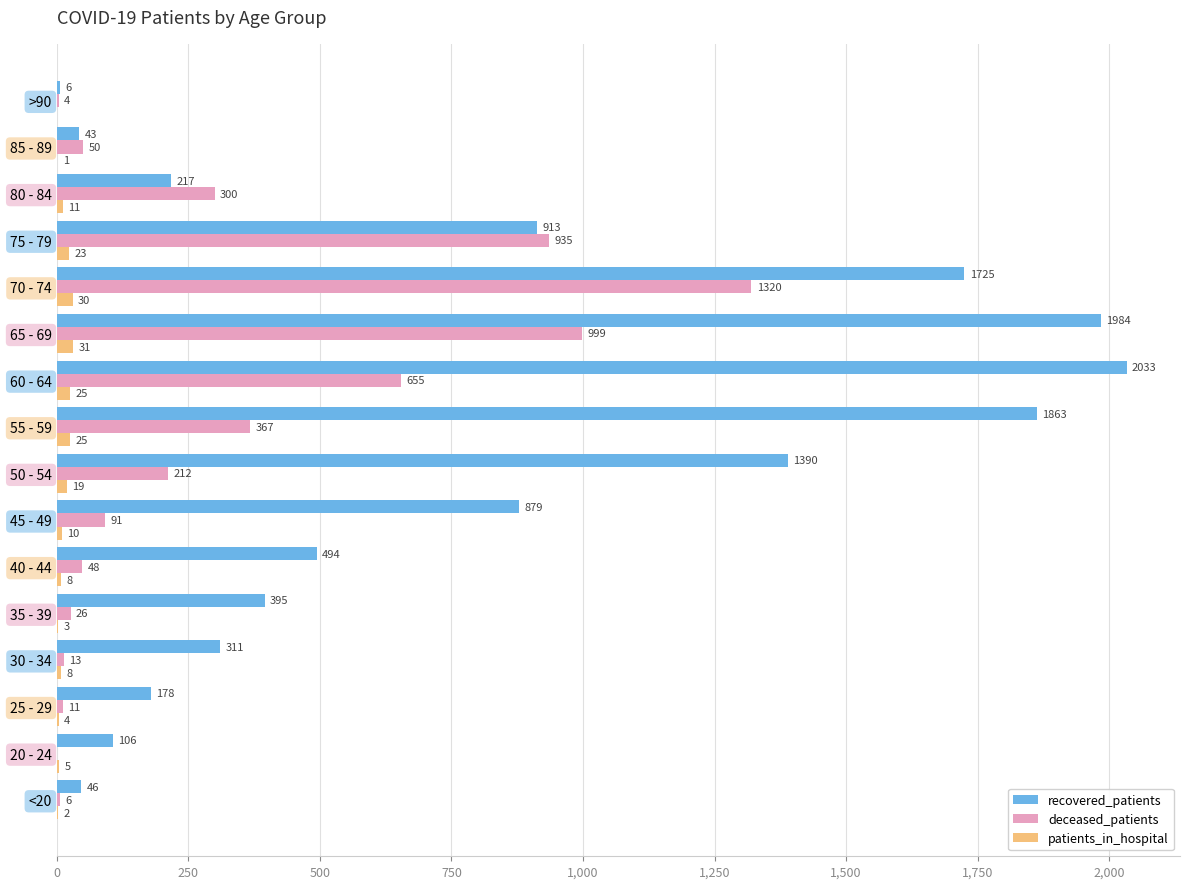

Where is deceased_patients nearest to the value 660?

60 - 64